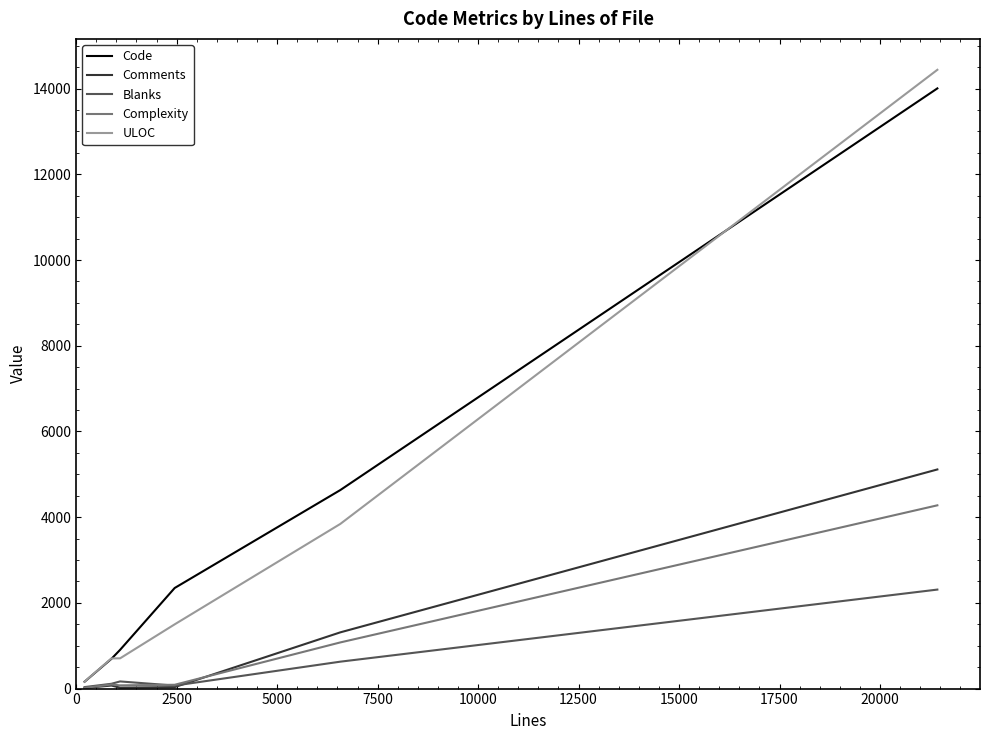

True or false: Complexity has more than 1 interior local peaks.

False